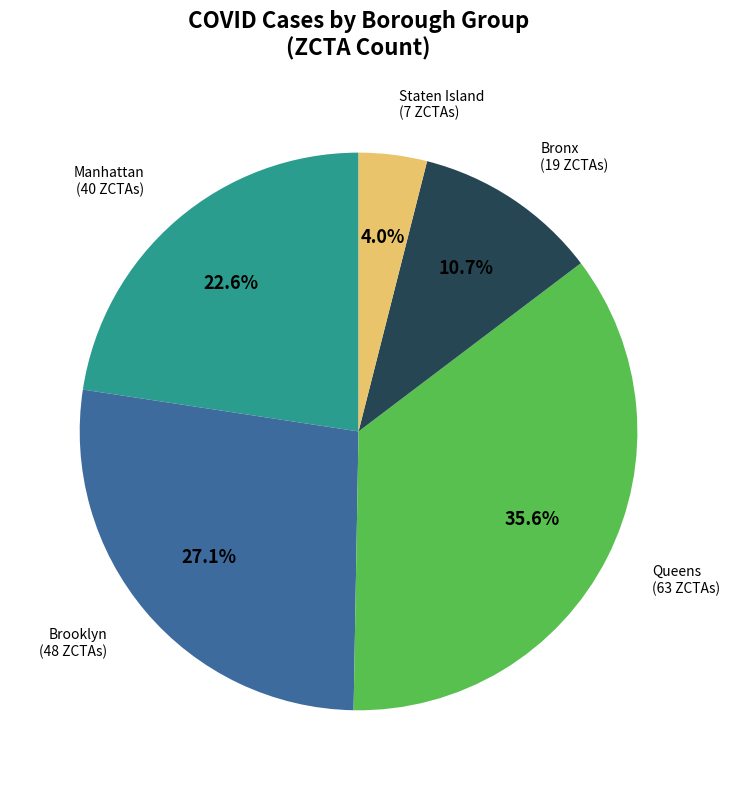

To the nearest percent, what percentage of the pie is Bronx?

11%